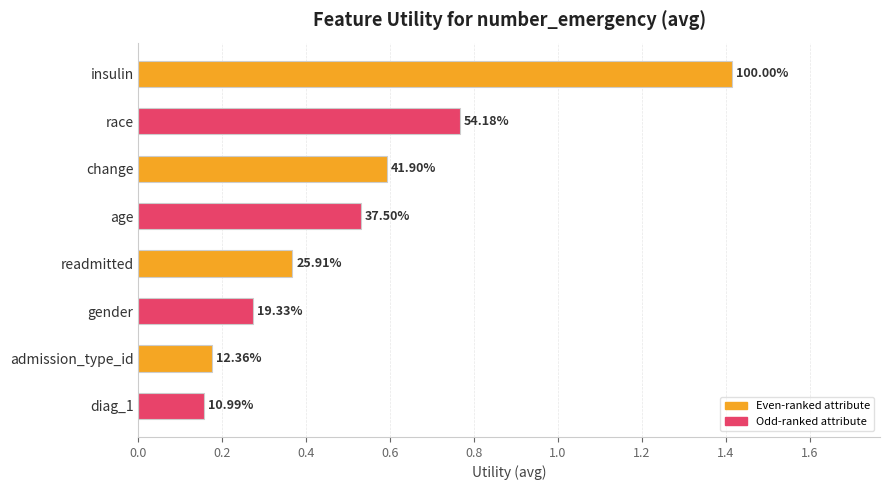

Does the chart contain any negative values?

No